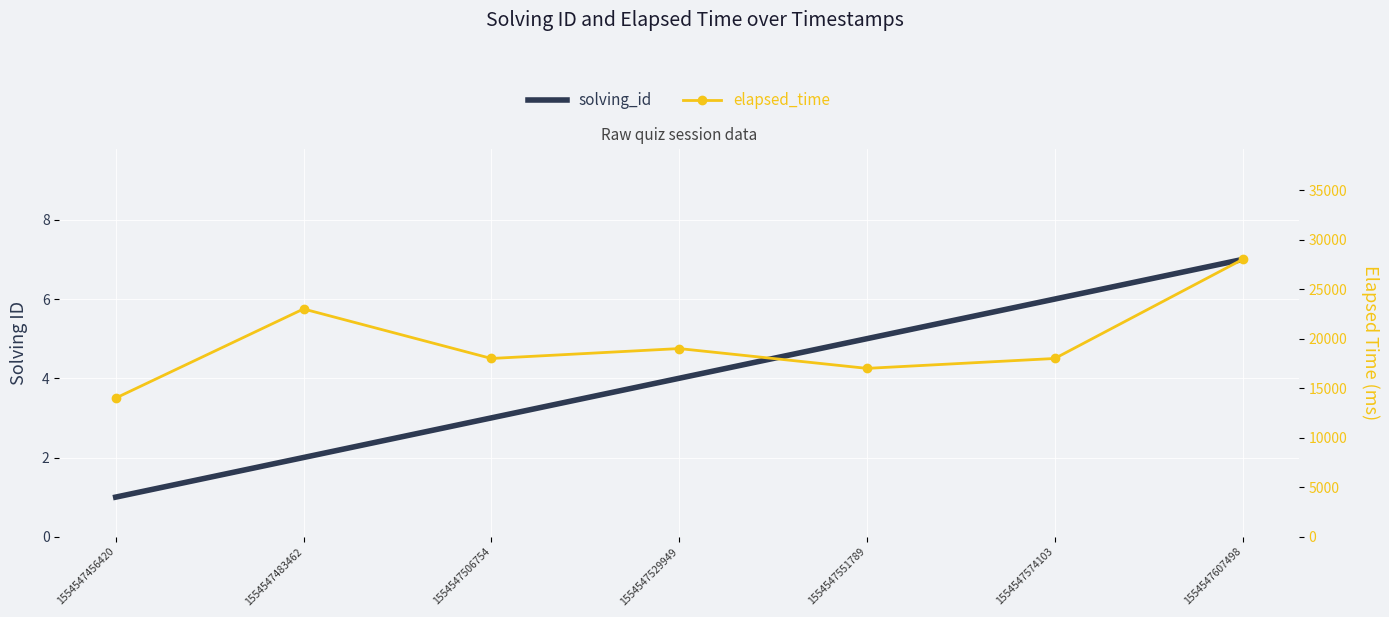

Count the solving_id values in the range 2 to 6.

5